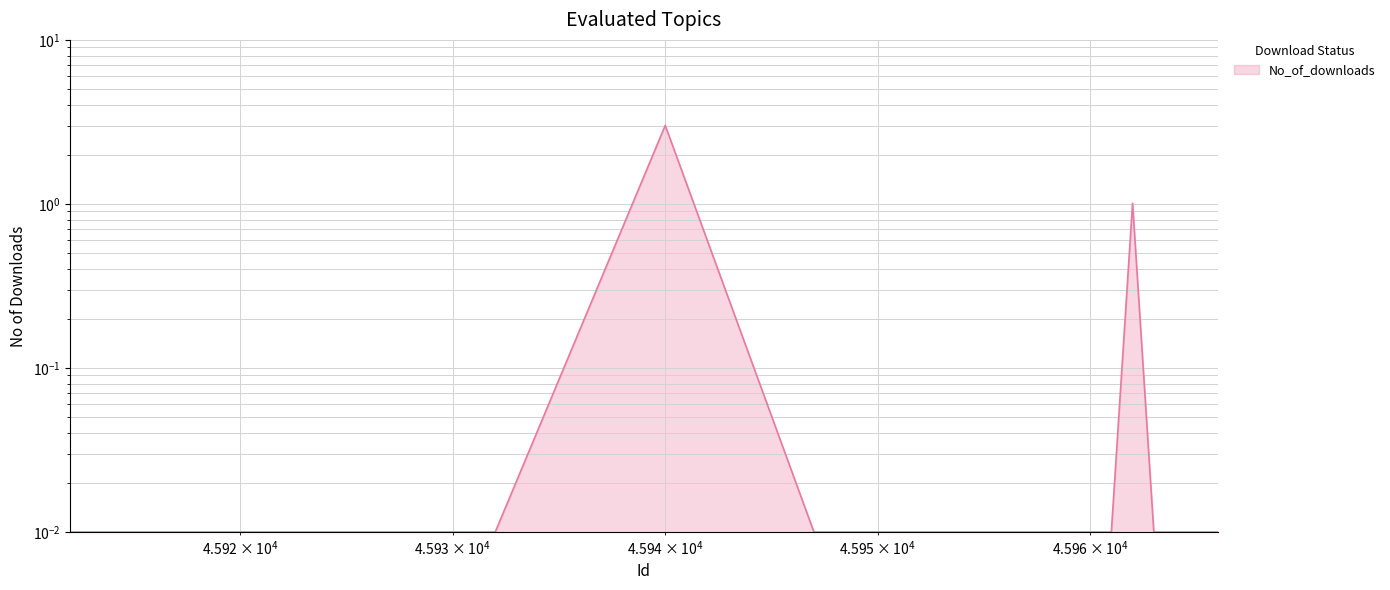

Which label corresponds to the largest value in the chart?

45940